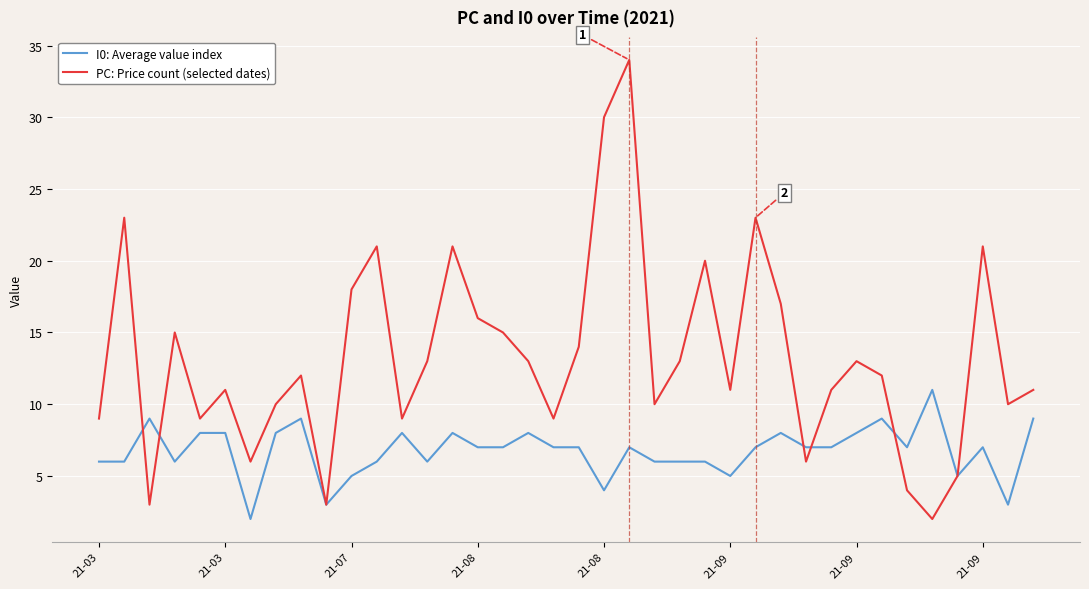

Count the number of categories in the chart.

38